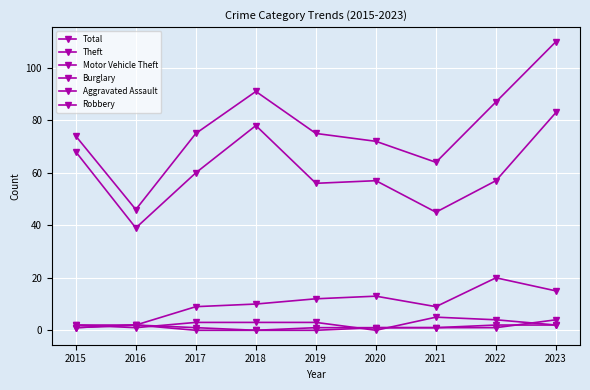

How many lines are shown in the chart?

6